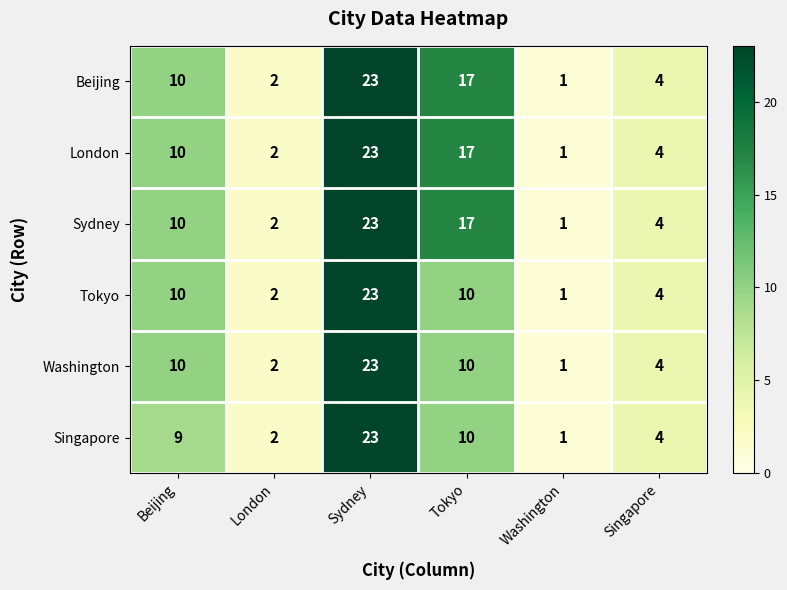

The Beijing series shows 11 at Tokyo. True or false?

False